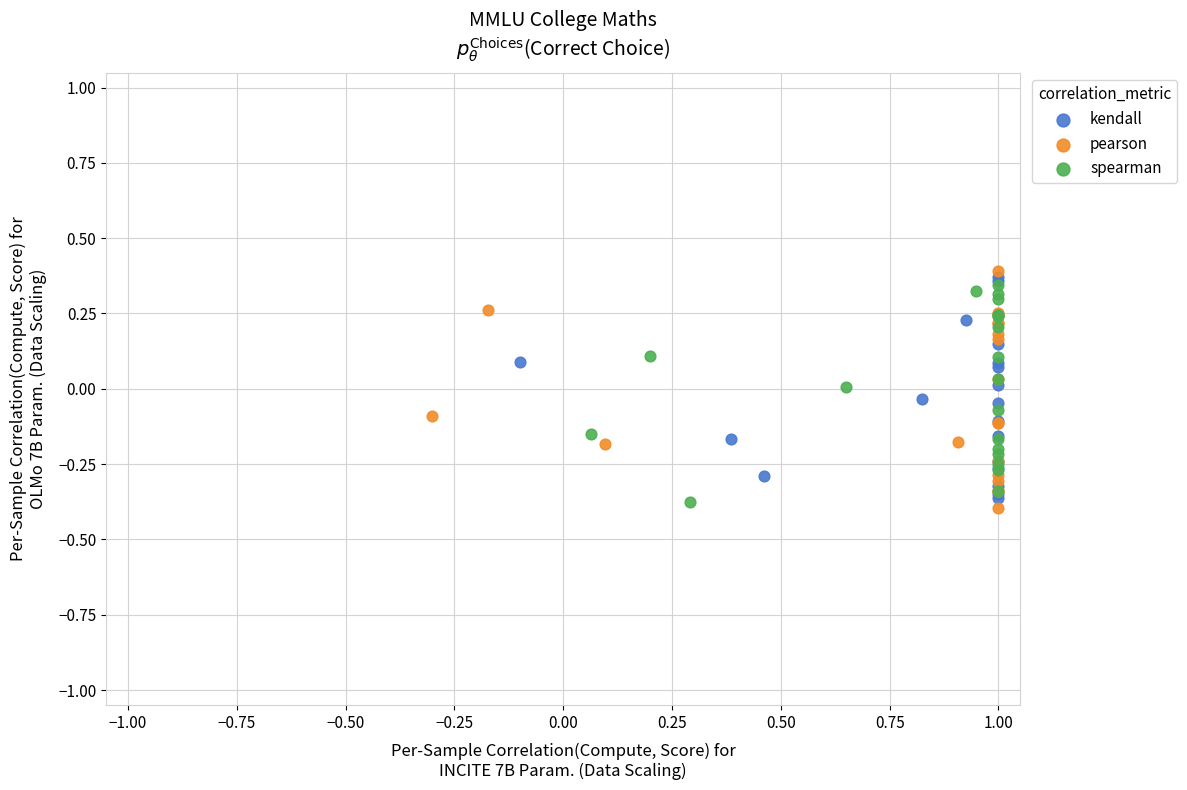

Which series has the largest Y range (max minus min)?

pearson